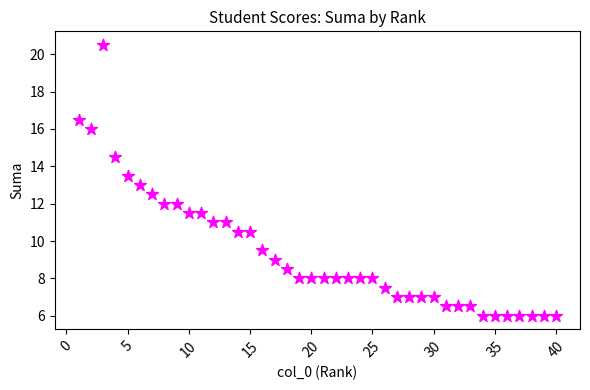

What is the range of Y values (max minus min)?

14.5